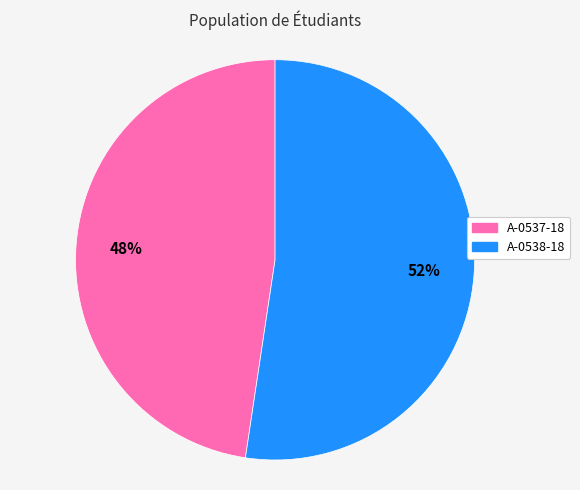

What is the largest slice in the pie chart?

A-0538-18